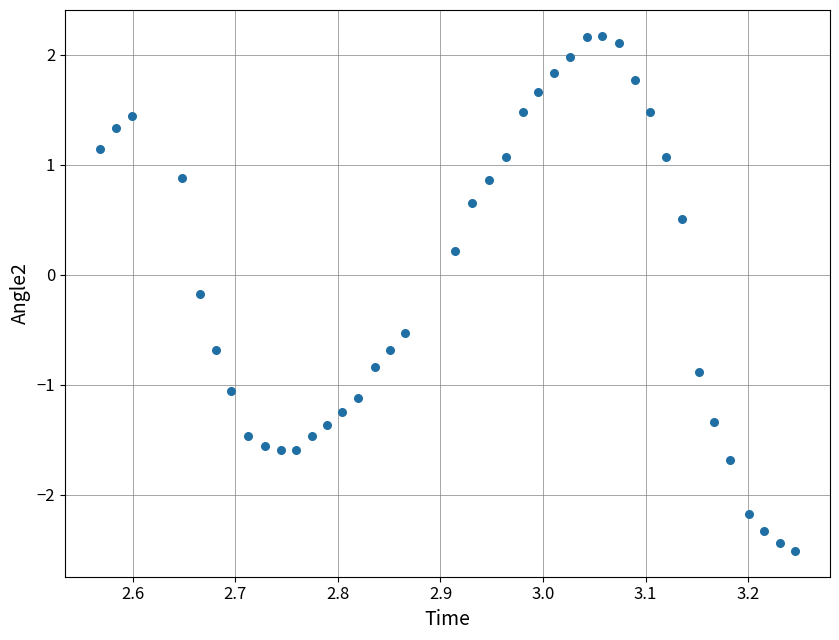

What is the range of Y values (max minus min)?

4.7